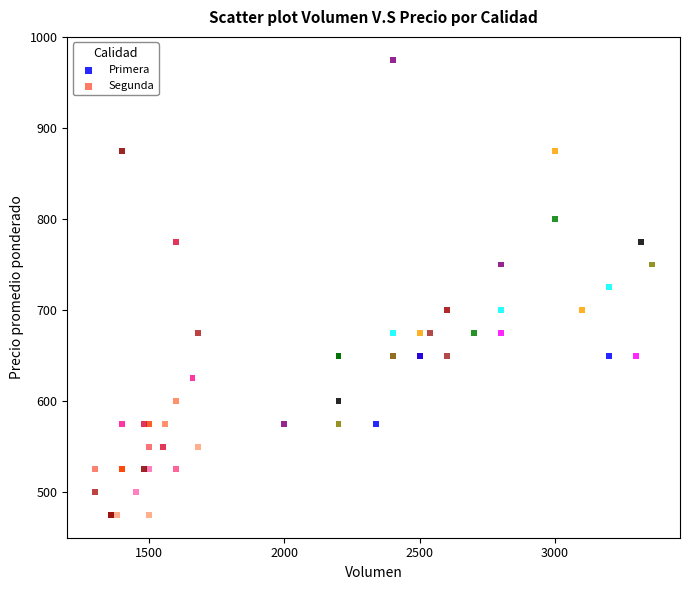

Which series reaches the maximum Y coordinate?

Primera